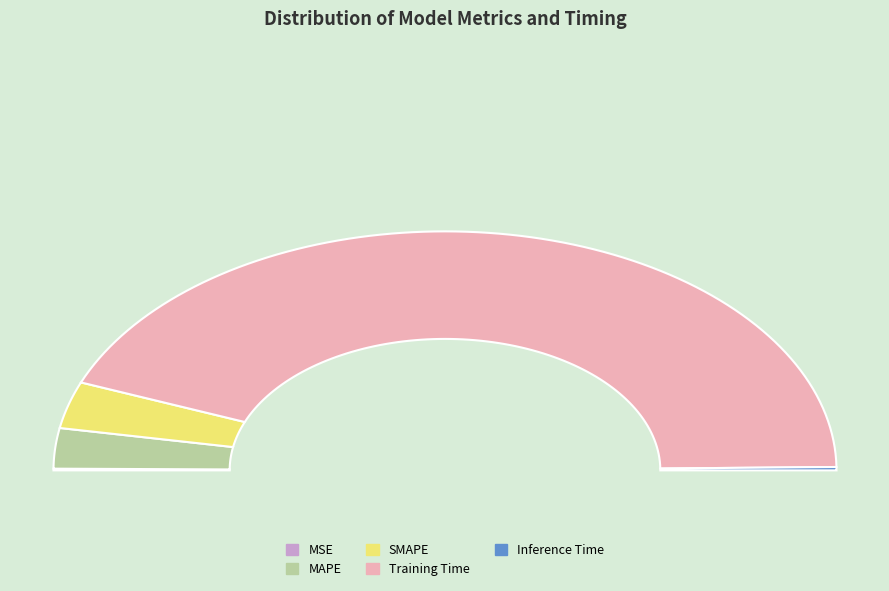

Is MAPE the majority of the pie?

No